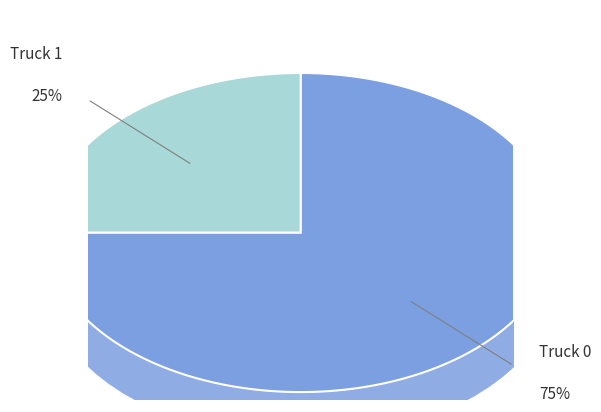

How many segments does this pie chart have?

2